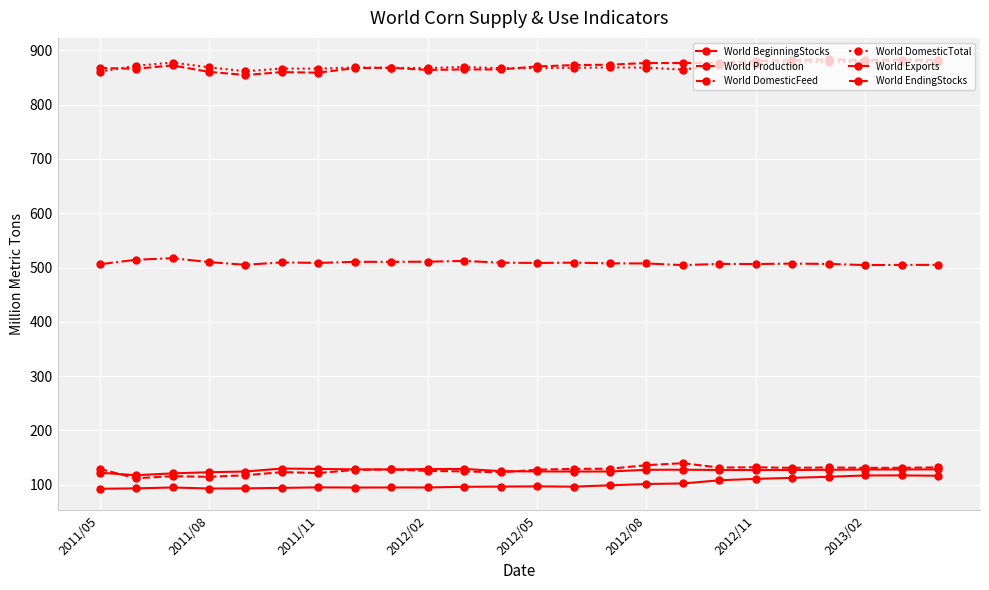

How many distinct data groups are displayed?

6